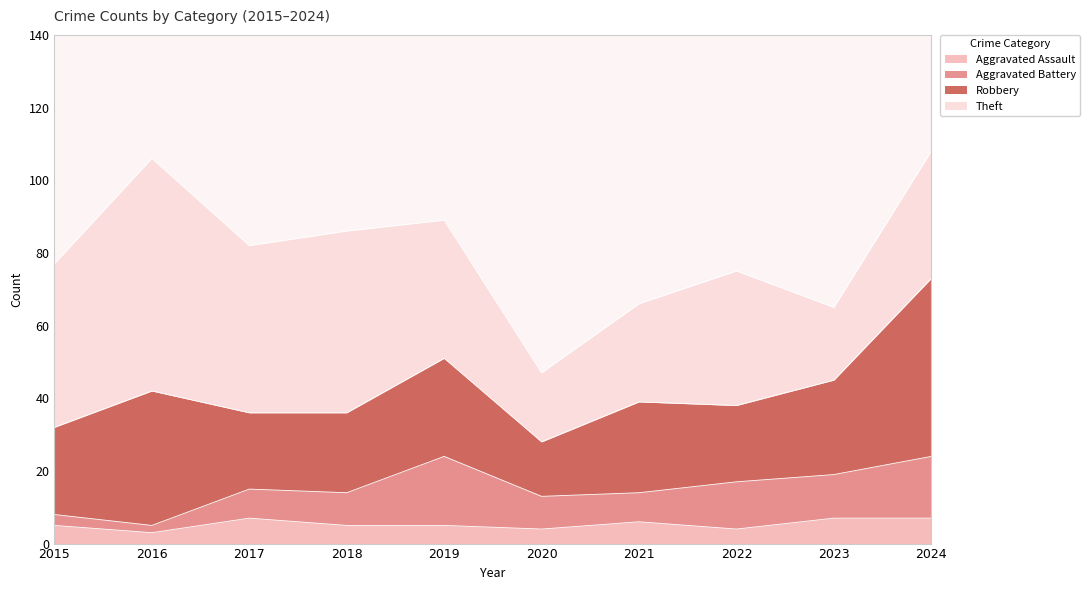

How many lines are shown in the chart?

4